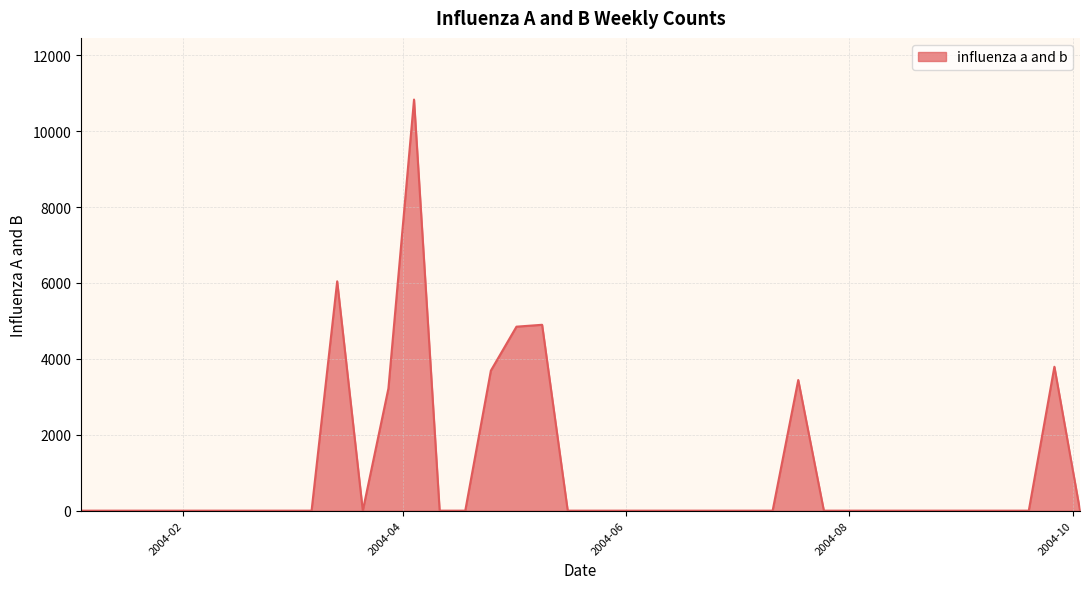

What is the difference between the maximum and minimum values?

10834.0